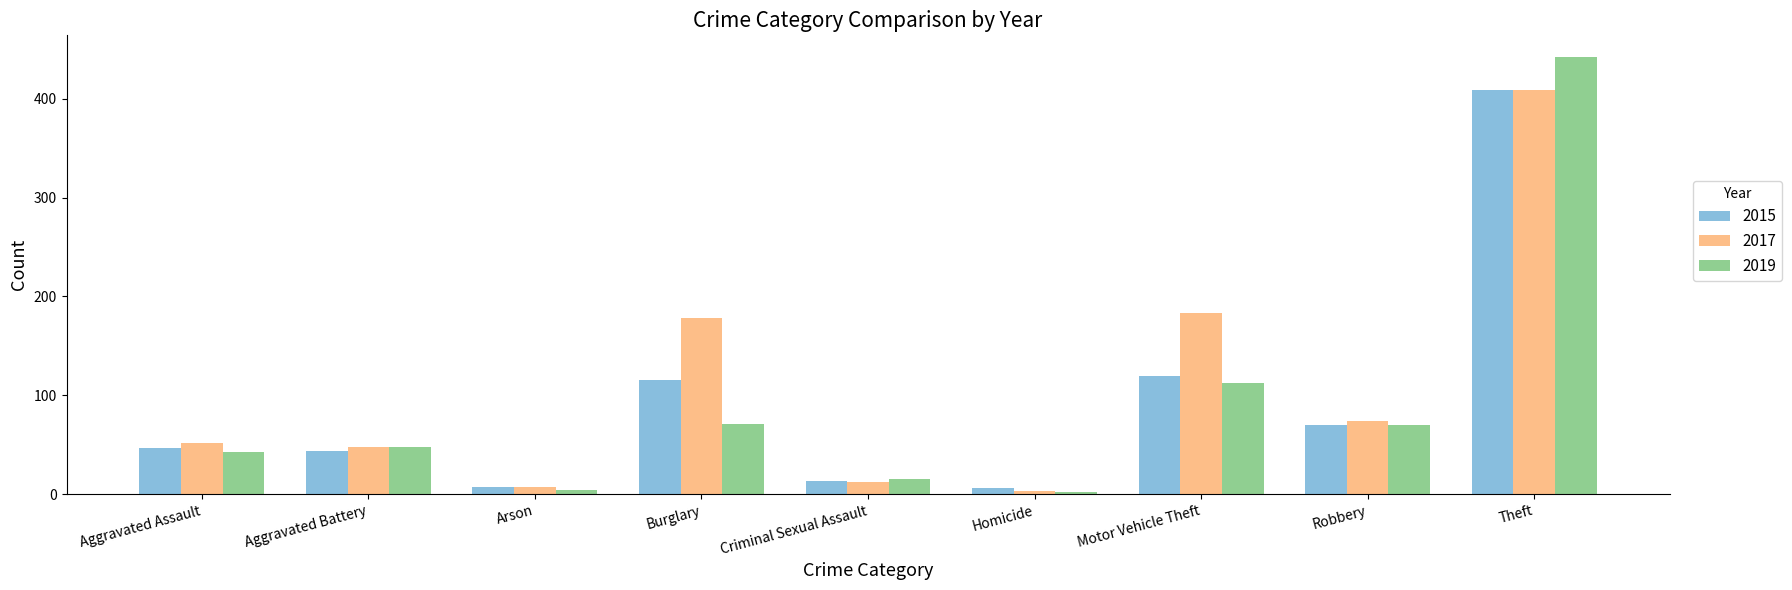

Is the value of 2015 at Theft greater than the value of 2017 at Criminal Sexual Assault?

Yes